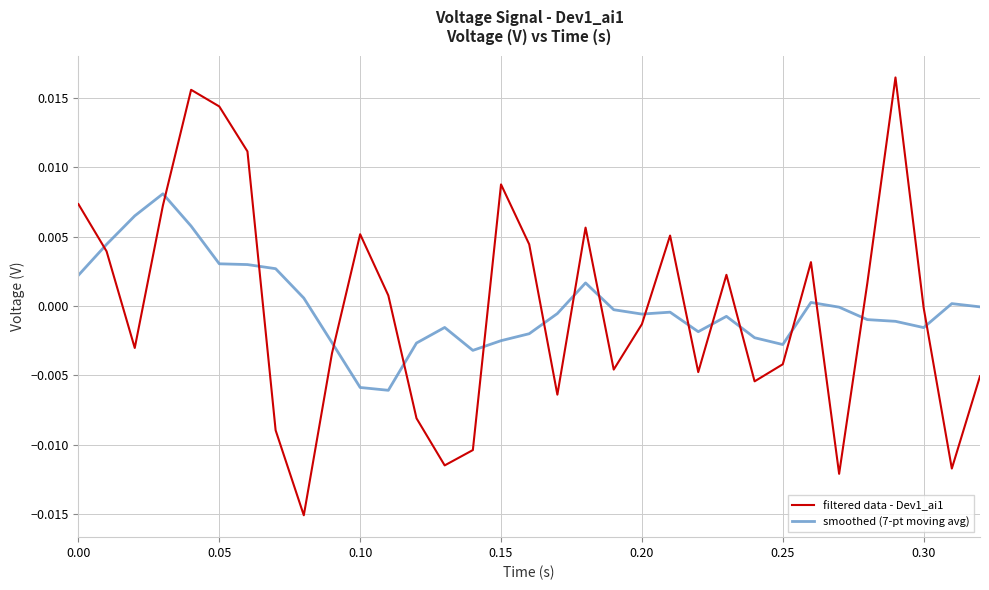

Which series ends up on top after the final intersection of smoothed (7-pt moving avg) and filtered data - Dev1_ai1?

smoothed (7-pt moving avg)